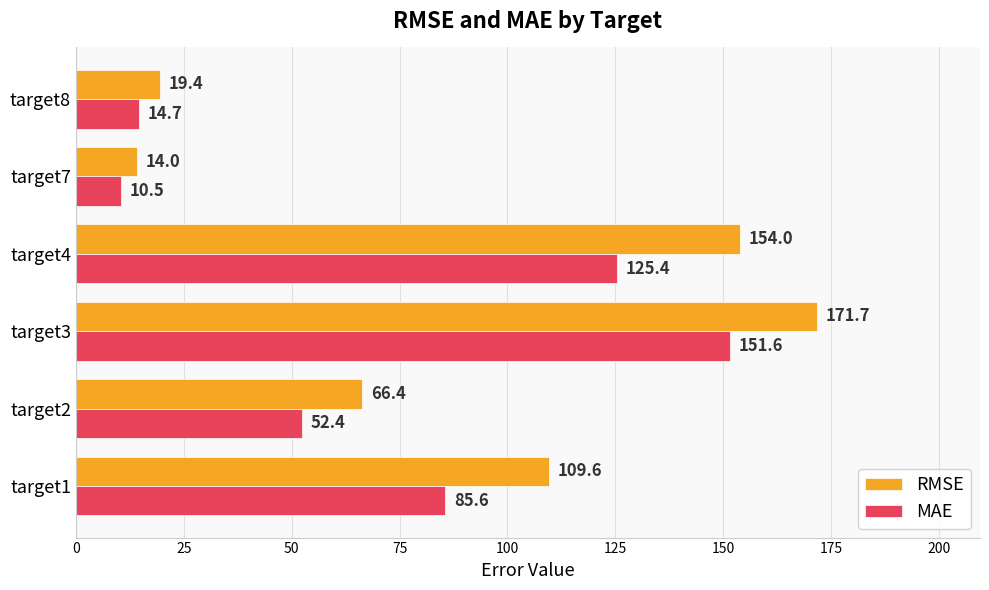

Read the RMSE value at target8.

19.4